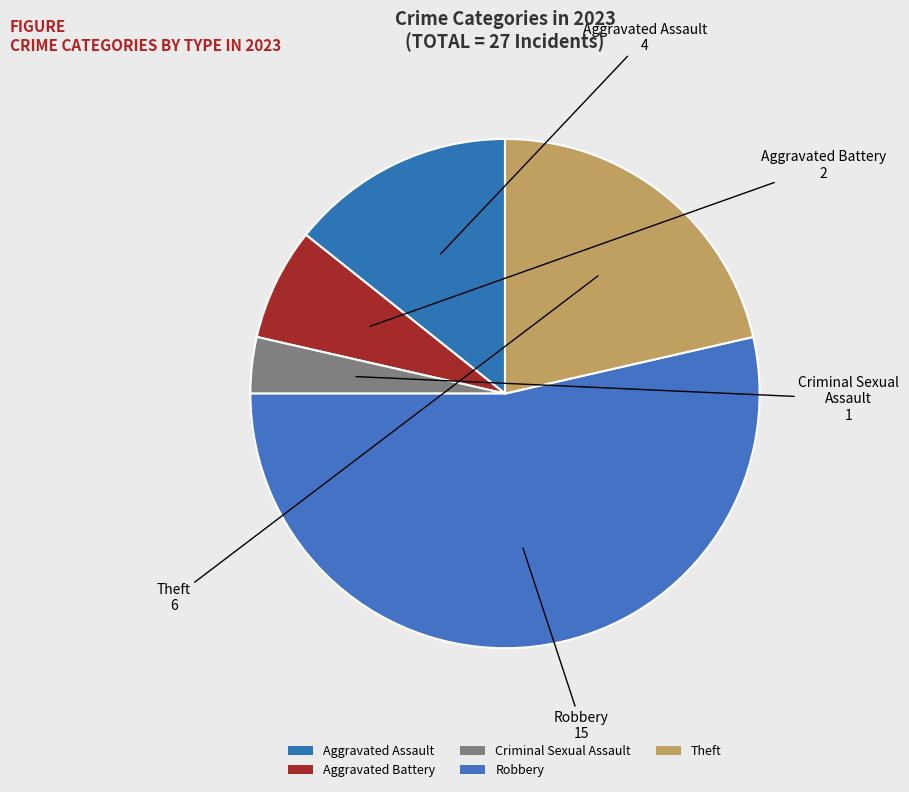

How many segments does this pie chart have?

5